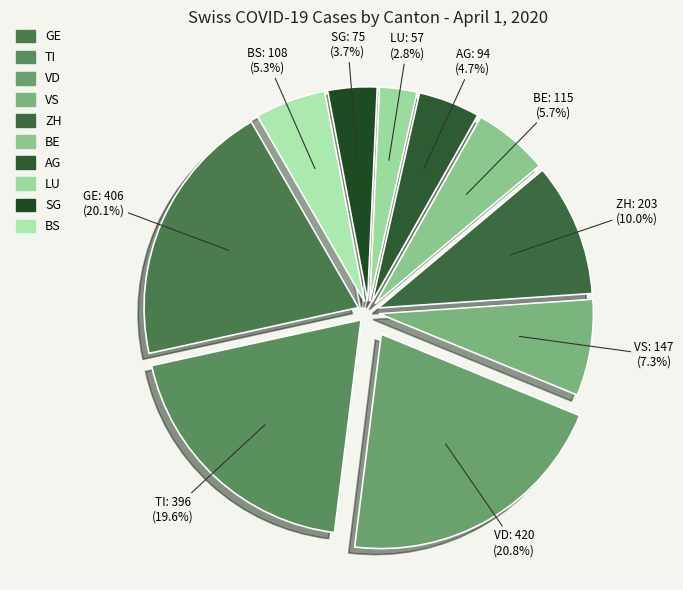

Which slice is the smallest?

LU